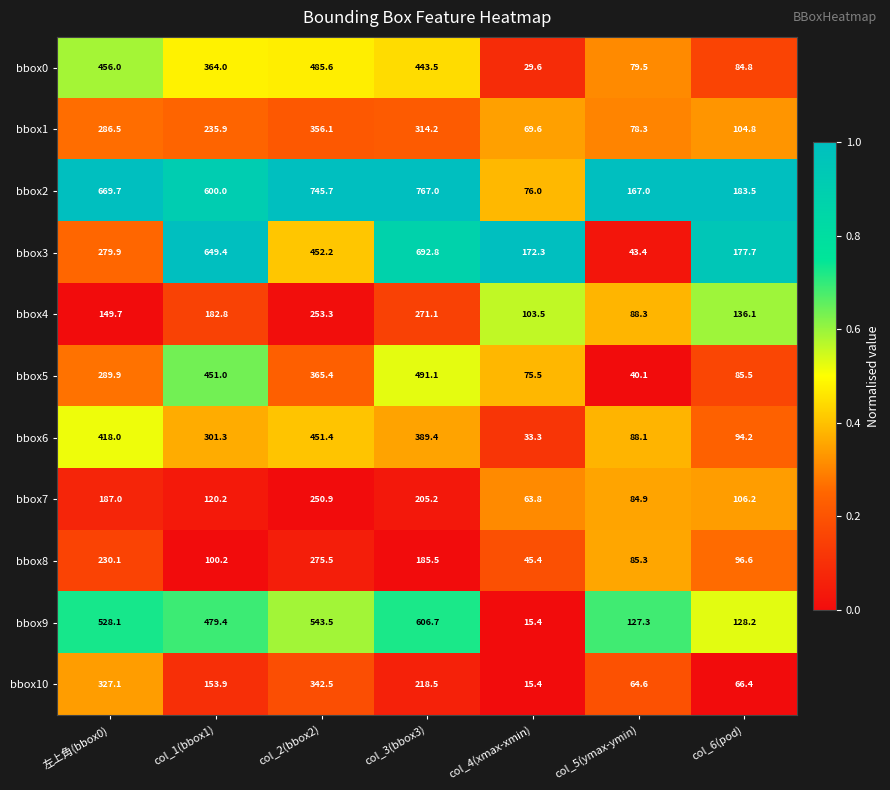

At how many categories does at least one series exceed 374?

4